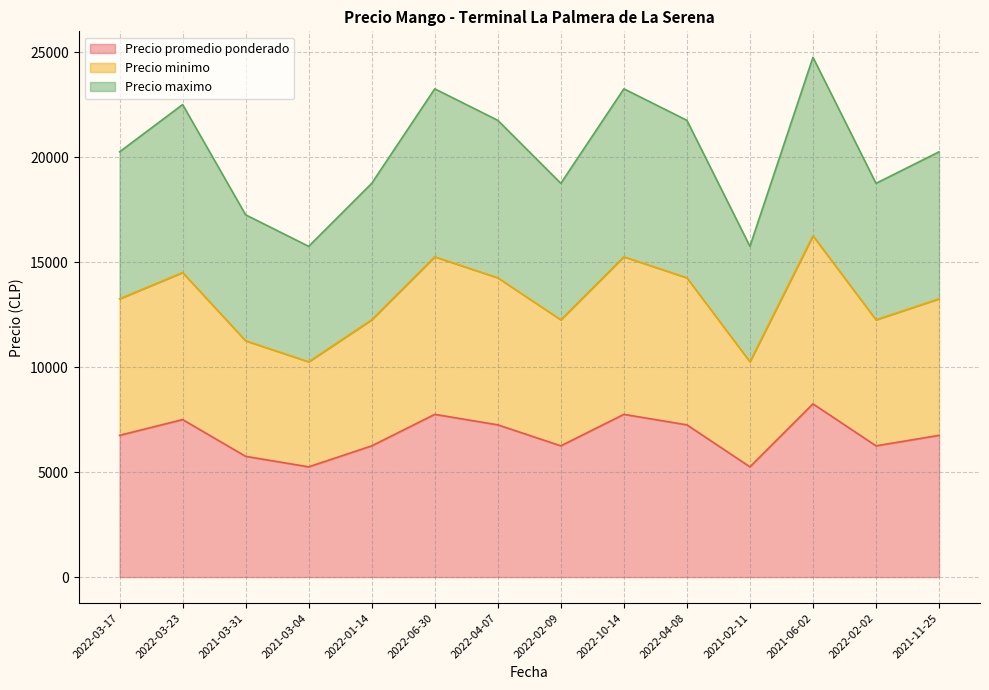

Rank the series by their maximum value, from highest to lowest.

Precio maximo, Precio minimo, Precio promedio ponderado